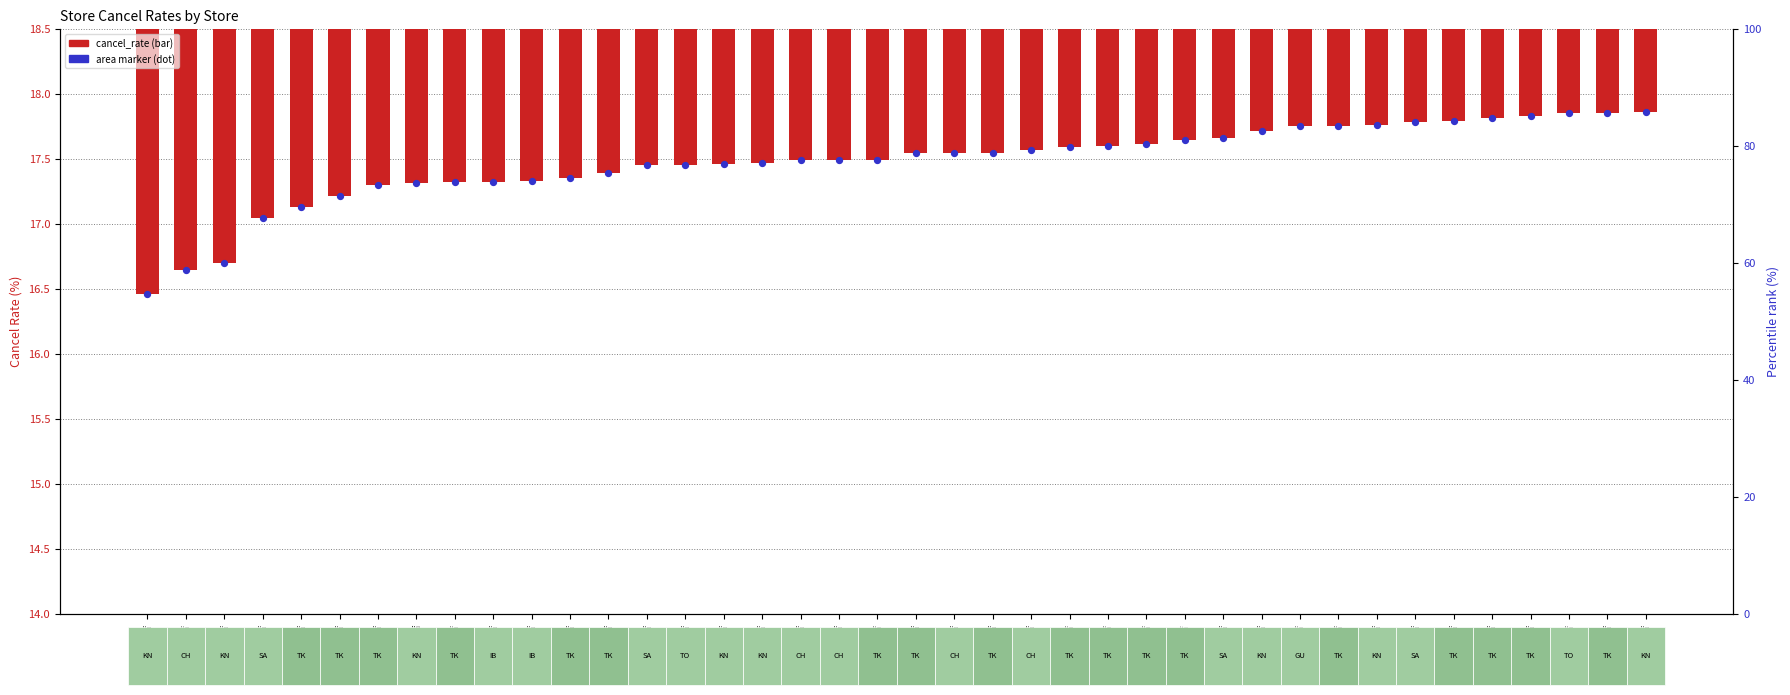

At which category is the sum across all series the highest?

港北店